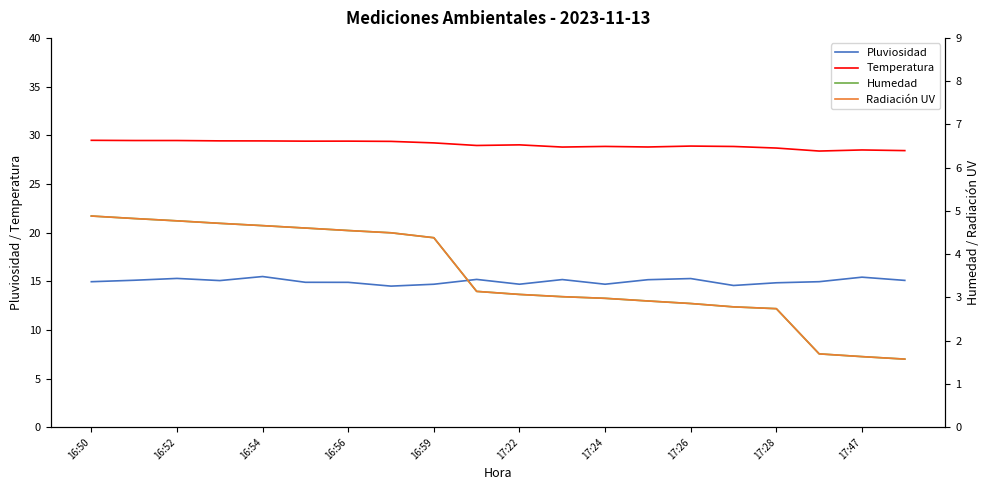

Which series changed the most between 16:52 and 17:24?

Humedad